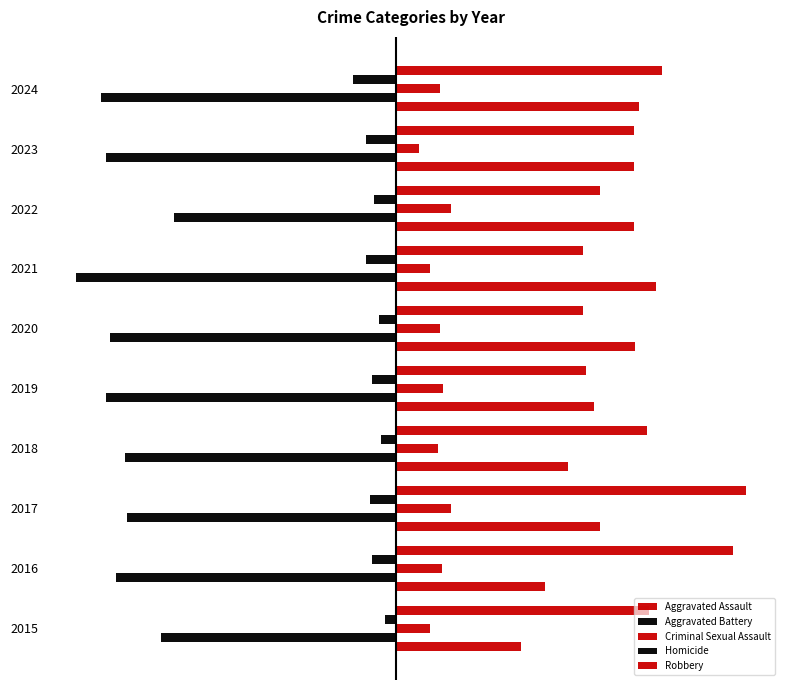

How many data points does each series have?

10